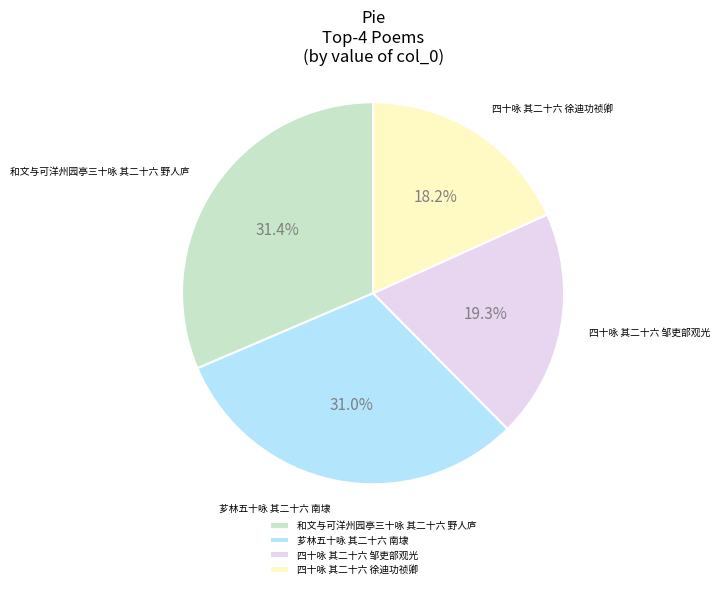

What percentage is the 四十咏 其二十六 徐迪功祯卿 slice, to the nearest percent?

18%